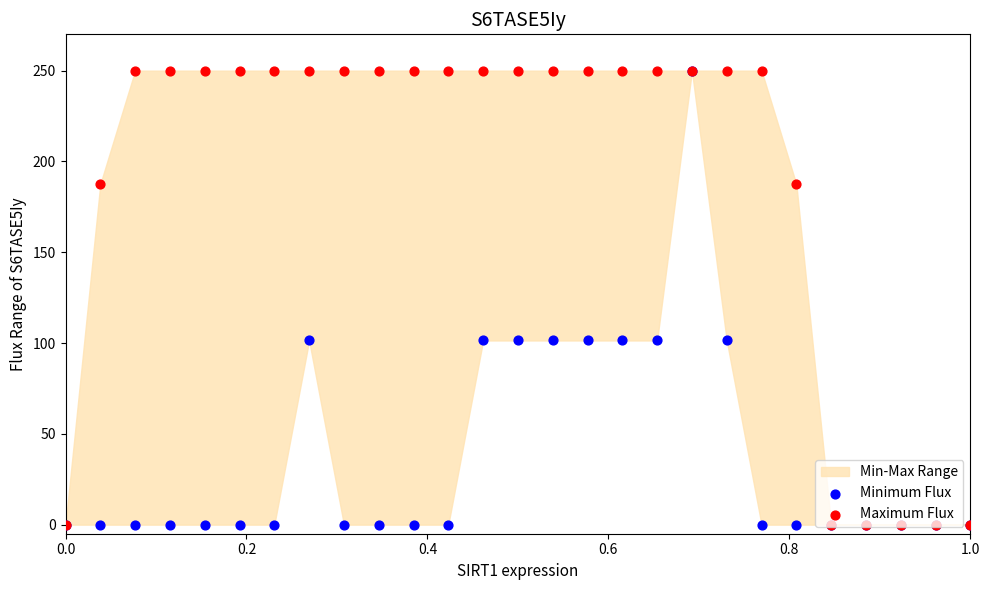

Which series has the largest total across all categories?

Maximum Flux